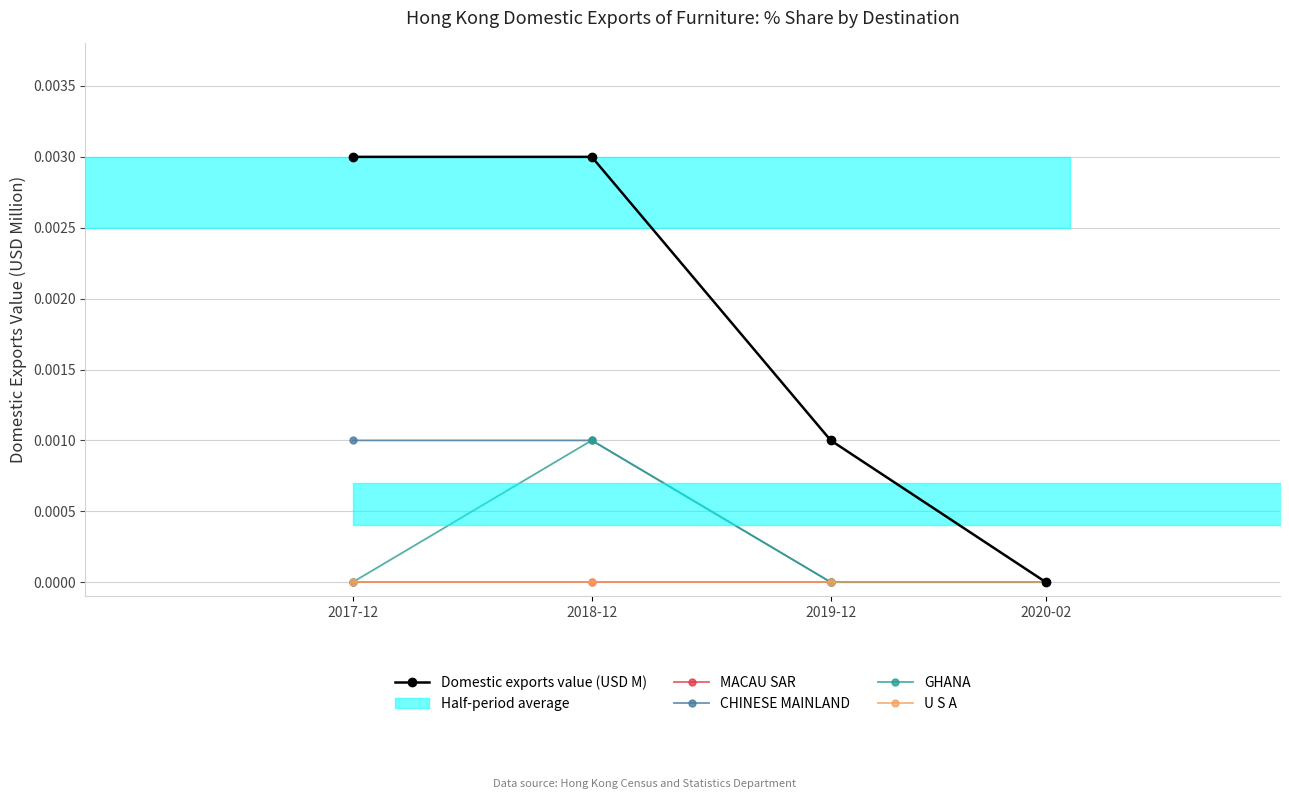

Does the chart have visible grid lines?

Yes